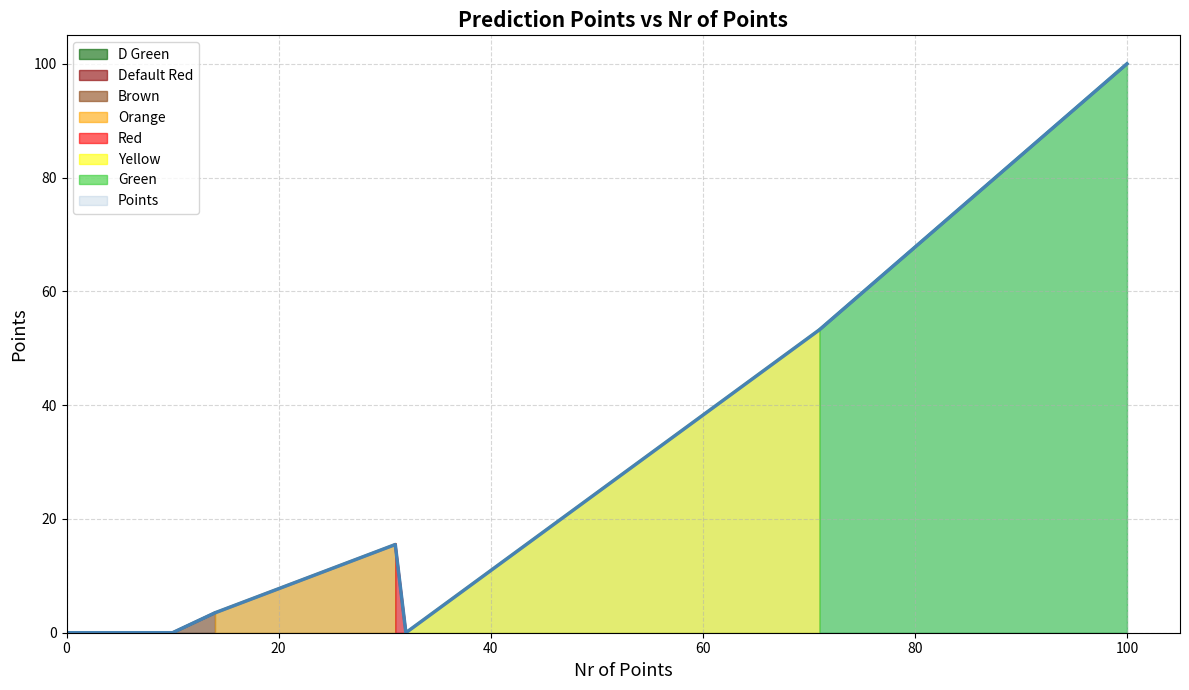

At which label does Points reach its peak?

100